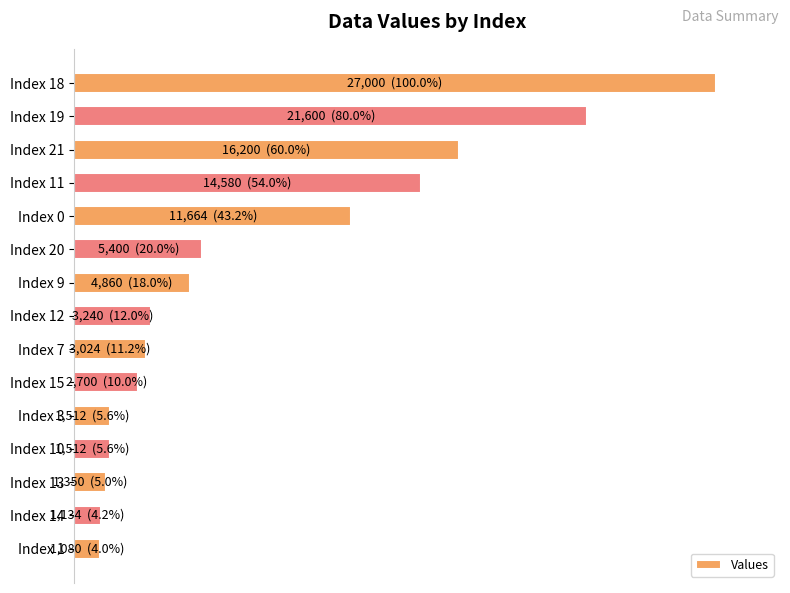

Does the chart contain any negative values?

No